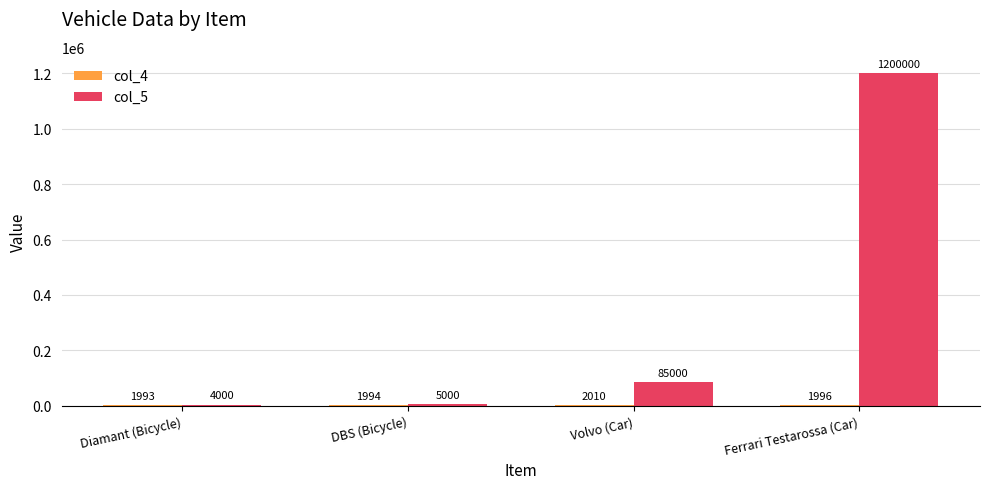

What is the total value across all series at Ferrari Testarossa (Car)?

1201996